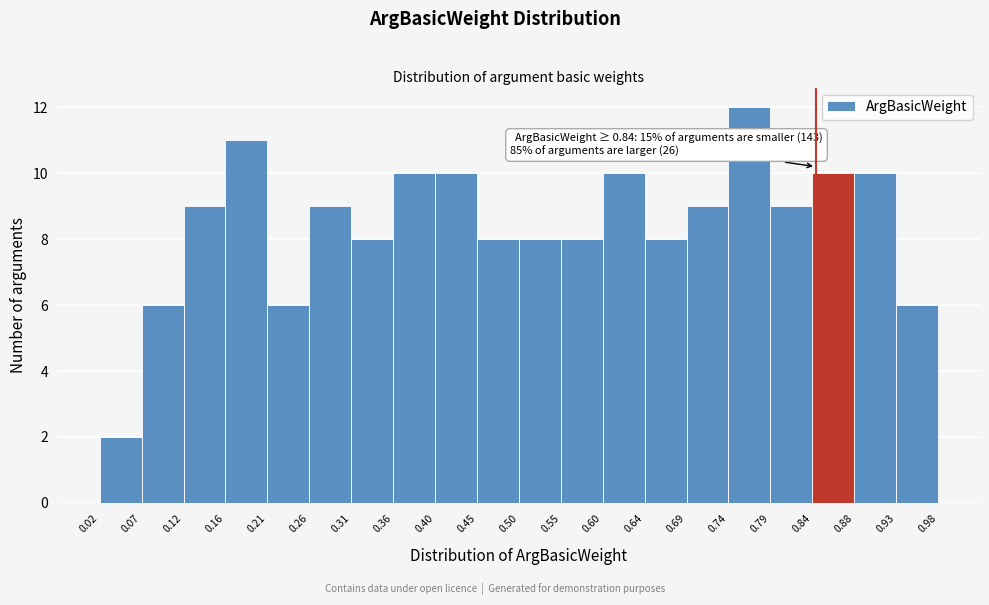

Over which range of the x-axis is the bar tallest?

0.74 to 0.79